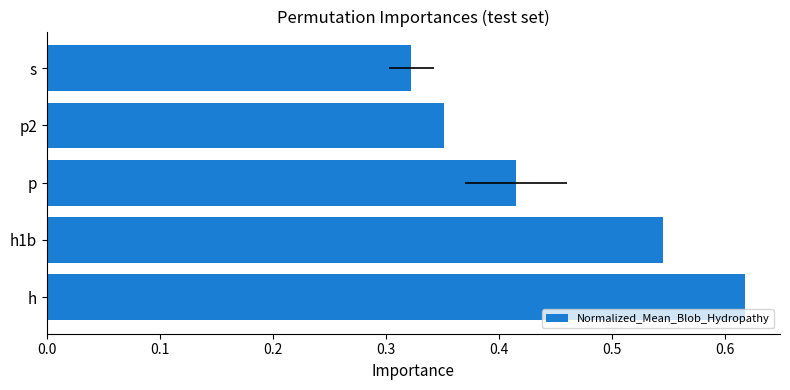

What is the difference between the maximum and second lowest values?

0.3